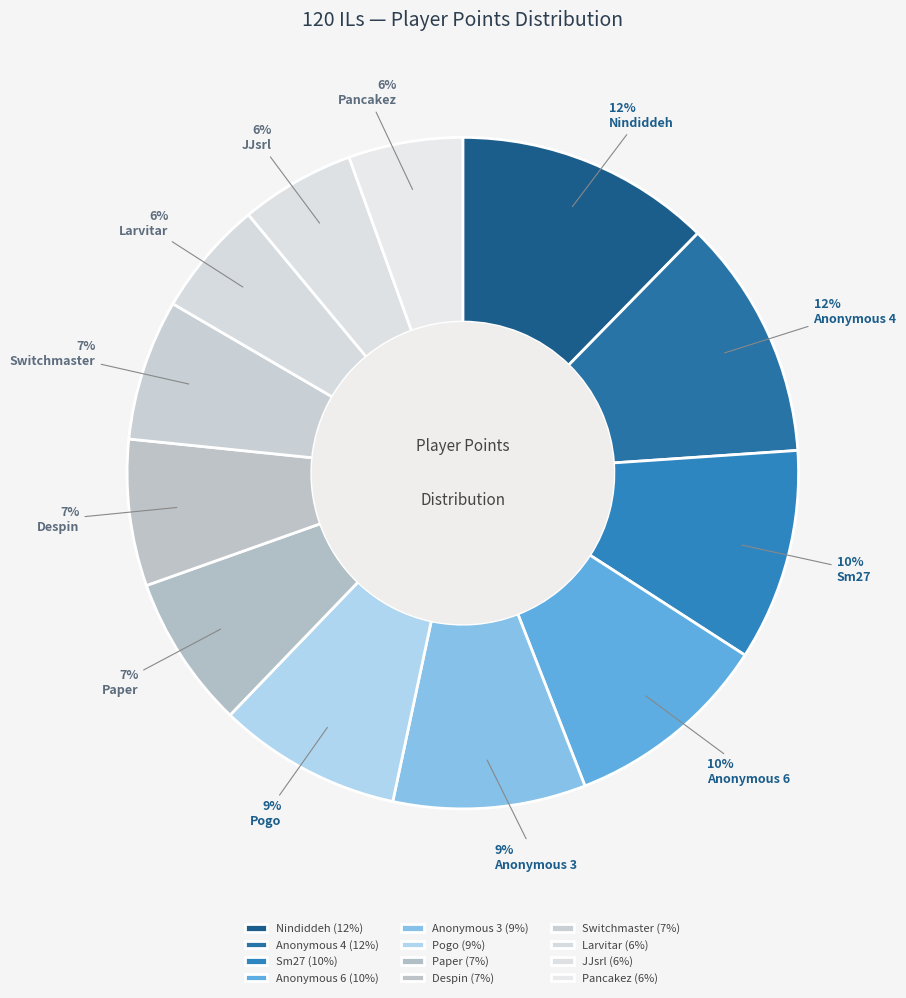

What percentage is NOT represented by Pogo?

91.2%